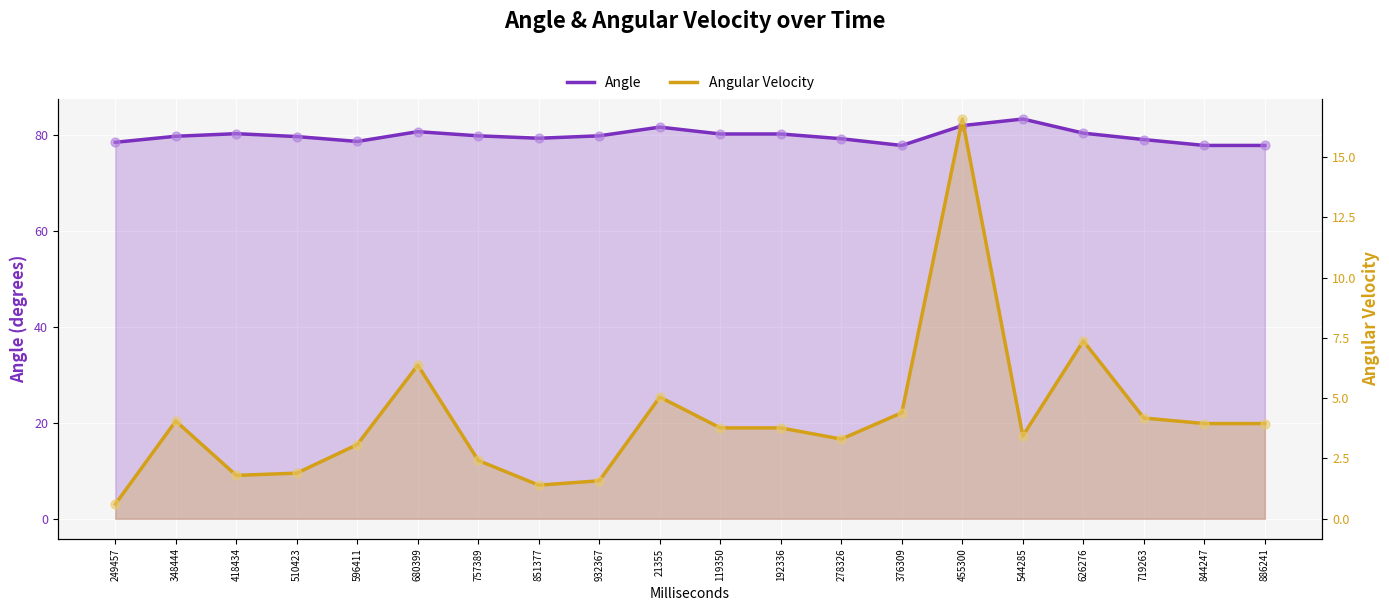

At which category is the sum across all series the highest?

455300